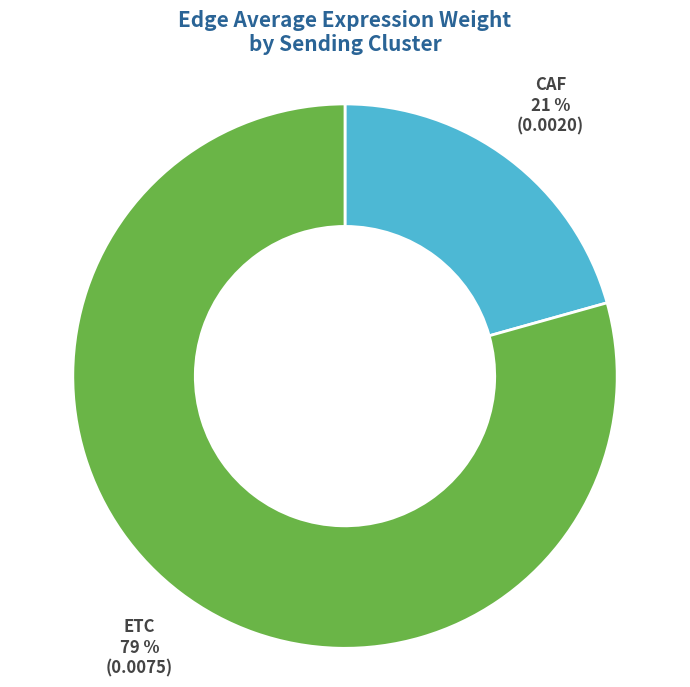

True or false: CAF accounts for 21% of the total.

True